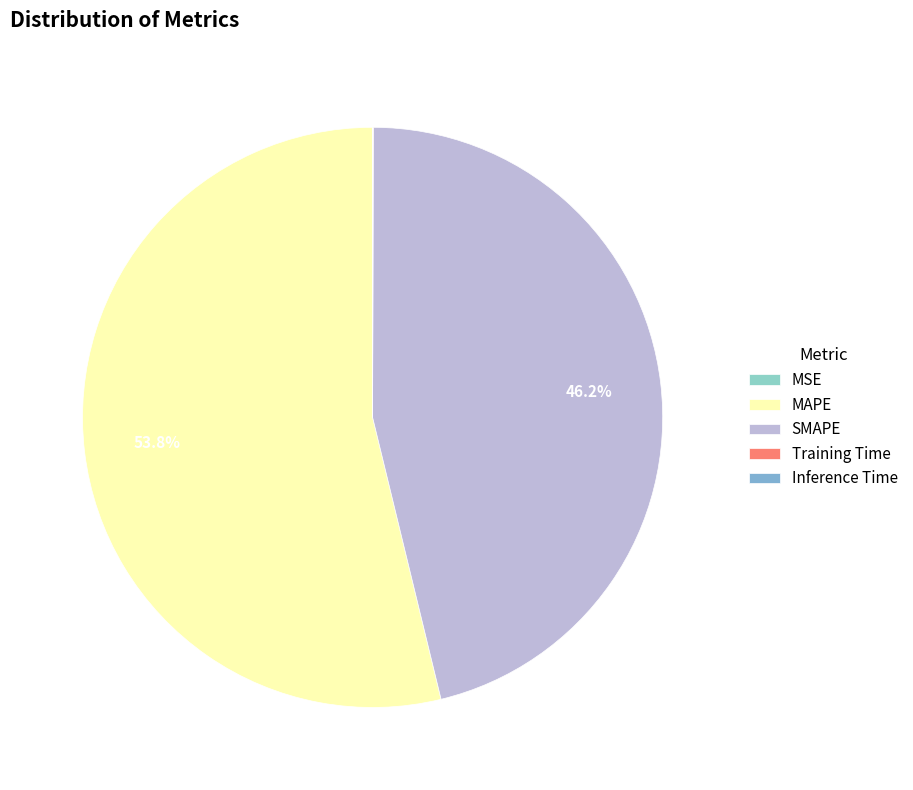

Which category accounts for the majority?

MAPE